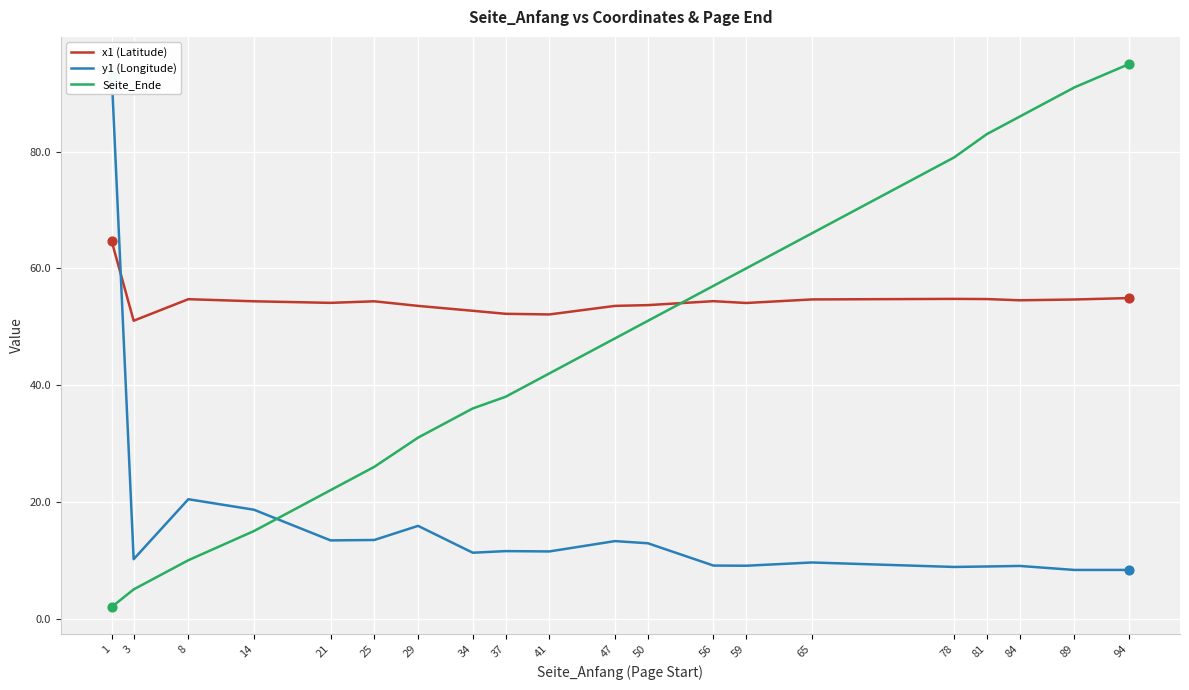

Which series reaches the minimum Y coordinate?

Seite_Ende